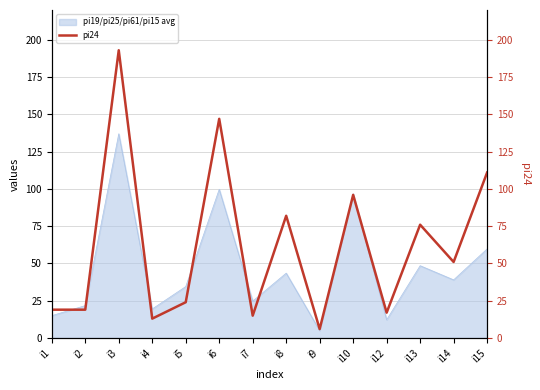

Is it true that pi19/pi25/pi61/pi15 avg equals 5.0 at i9?

True